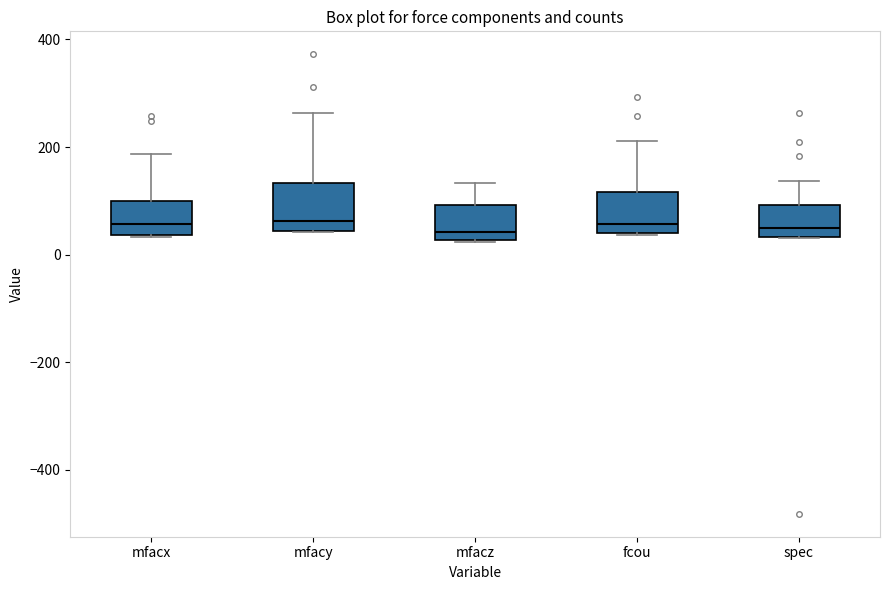

Reading left to right, transcribe this box plot: for each box, give where its median line is, the range the box spans, and where its two whiskers end, as read against the y-axis. The values are not printed on the chart, so give them approximately, as read against the axis.

mfacx: median 60, box 40 to 100, whiskers 40 to 180
mfacy: median 60, box 40 to 140, whiskers 40 to 260
mfacz: median 40, box 20 to 100, whiskers 20 to 140
fcou: median 60, box 40 to 120, whiskers 40 to 220
spec: median 40 (just above the box's lower edge), box 40 to 100, whiskers 40 to 140